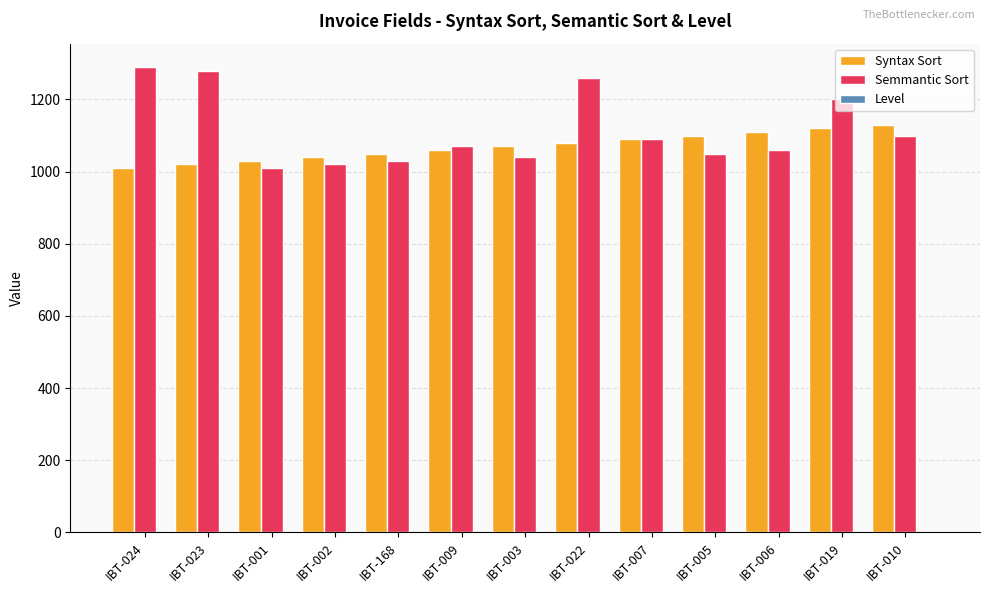

Between IBT-024 and IBT-005, which series saw the biggest shift?

Semmantic Sort